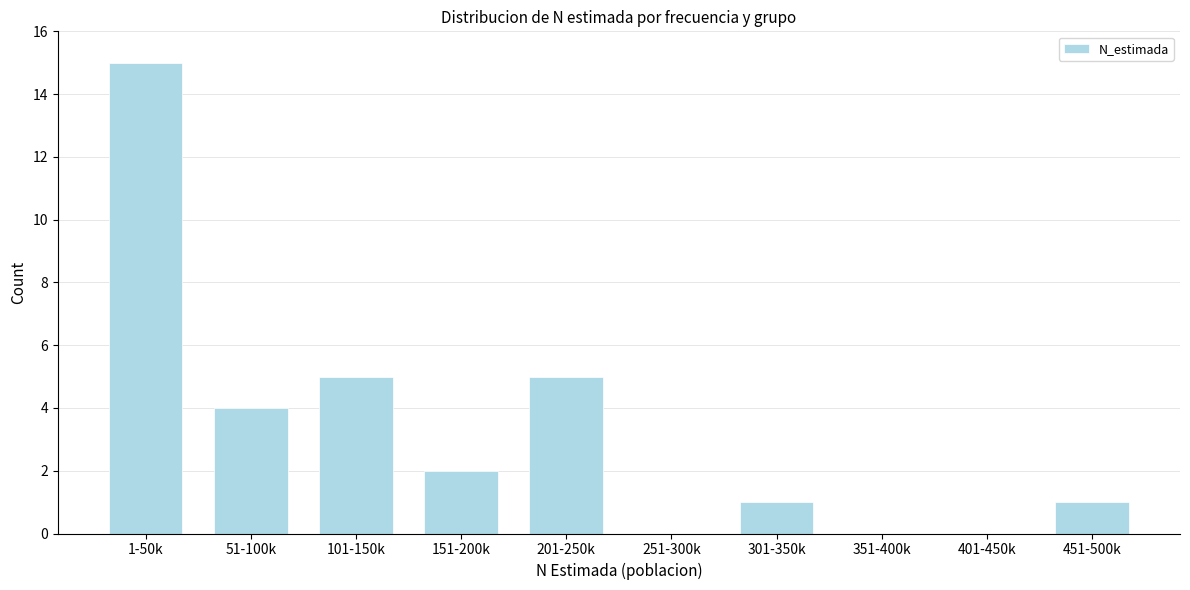

Reading left to right, extract all data points from this chart.

1-50k=15	51-100k=4	101-150k=5	151-200k=2	201-250k=5	251-300k=0	301-350k=1	351-400k=0	401-450k=0	451-500k=1